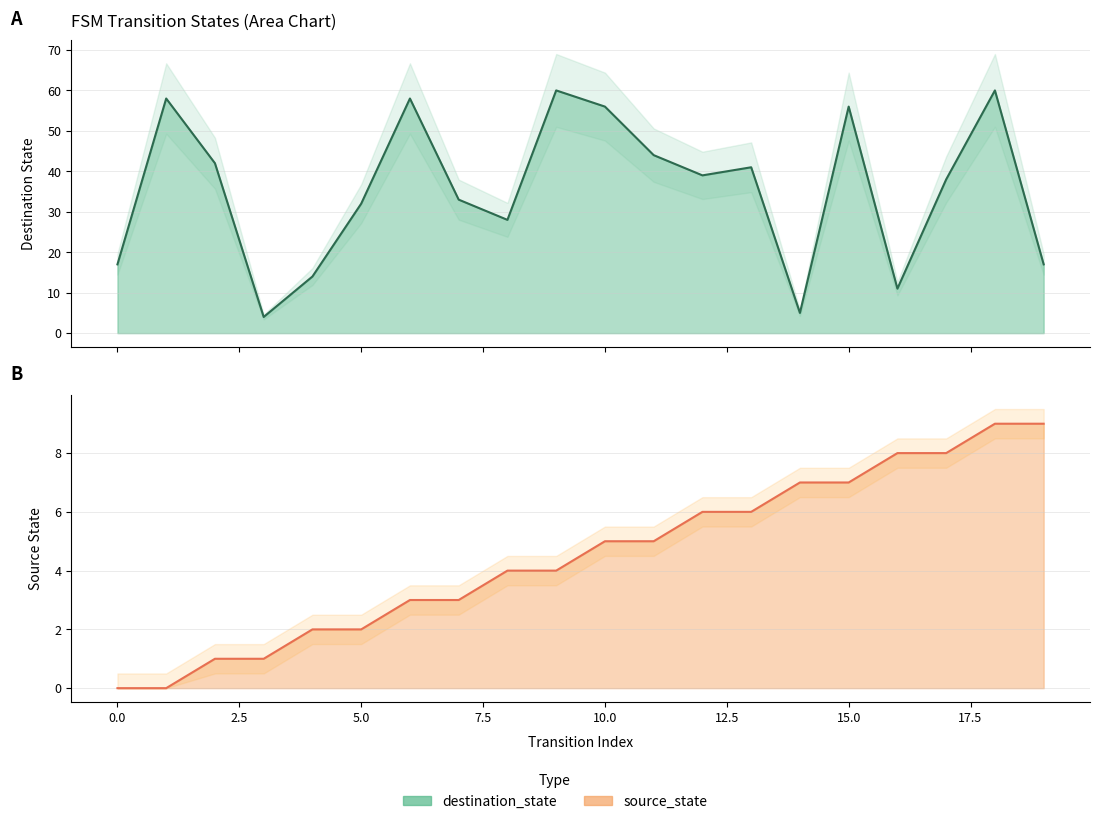

True or false: destination_state has more than 0 interior local peaks.

True